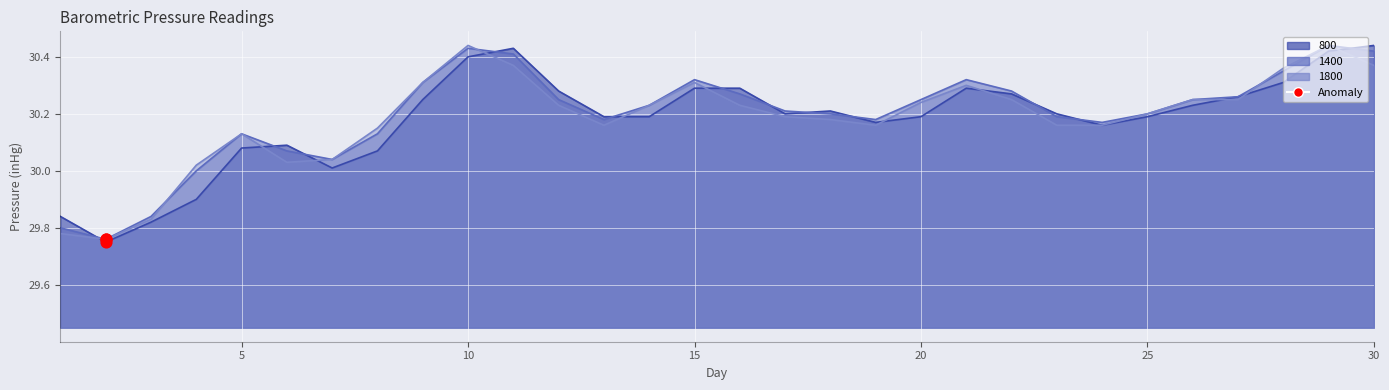

At how many categories does at least one series exceed 30?

27